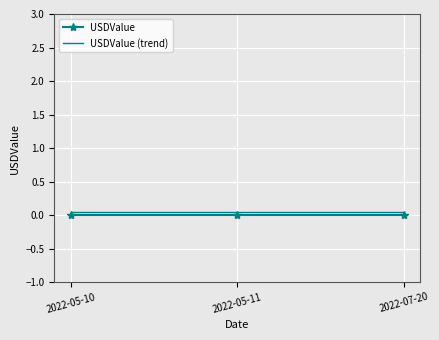

Is the value of USDValue (trend) at 2022-05-10 greater than the value of USDValue at 2022-05-11?

Yes